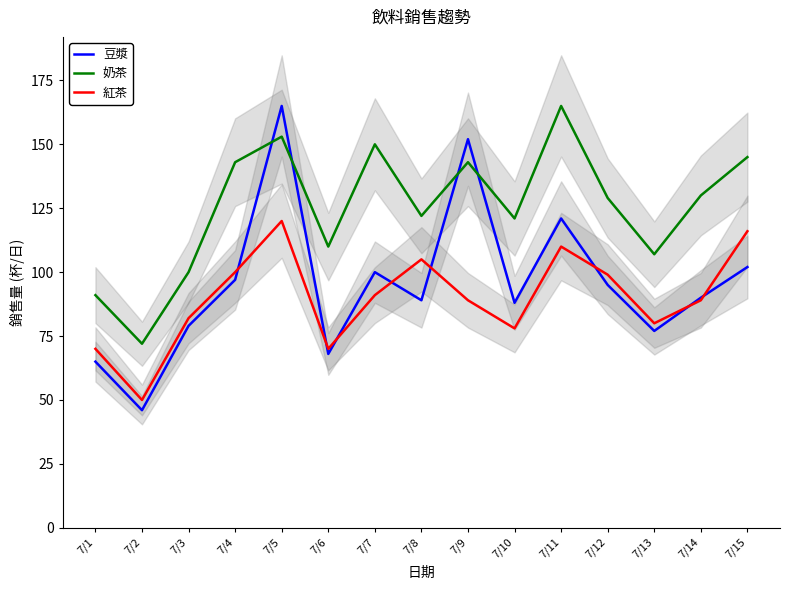

Does the chart display data point markers on the line(s)?

No